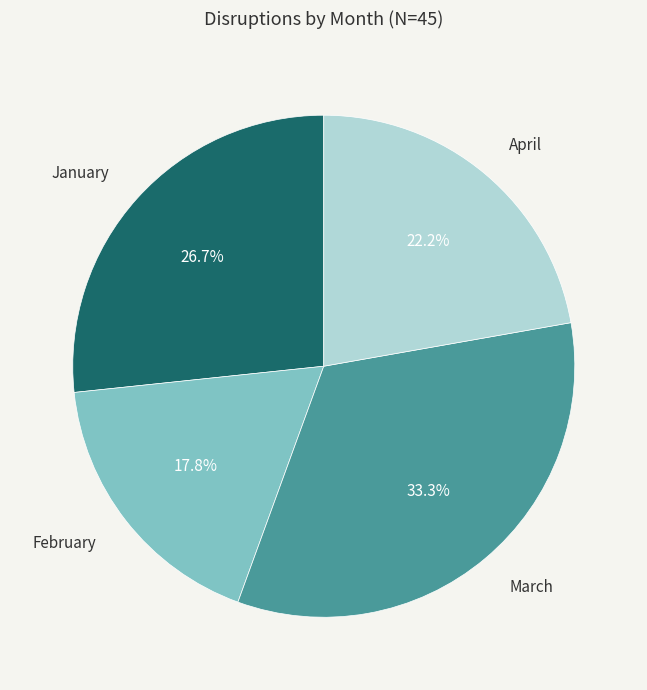

To the nearest percent, what portion does February represent?

18%